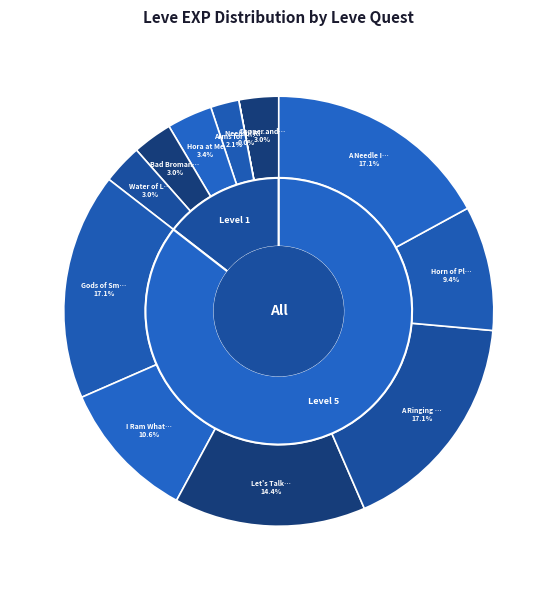

Is there a majority slice in this chart?

No